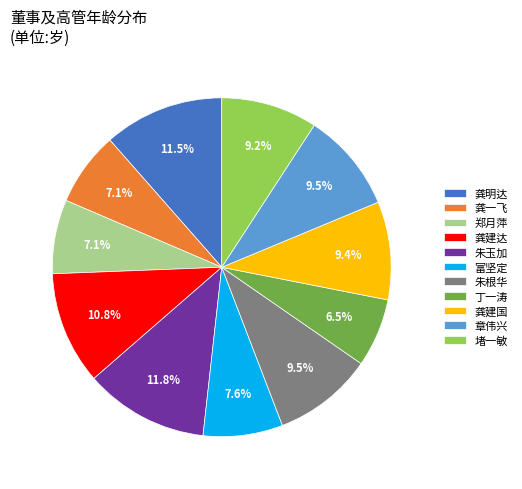

To the nearest percent, what is the difference between the largest and smallest slice percentages?

5%